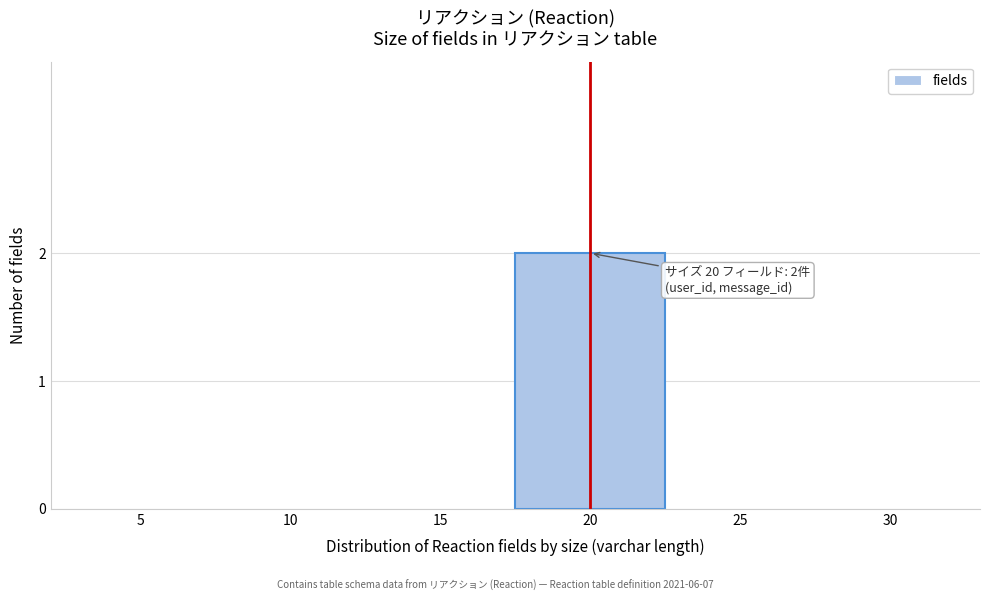

Reading left to right, list all the values displayed in this chart.

5=0	10=0	15=0	20=2	25=0	30=0